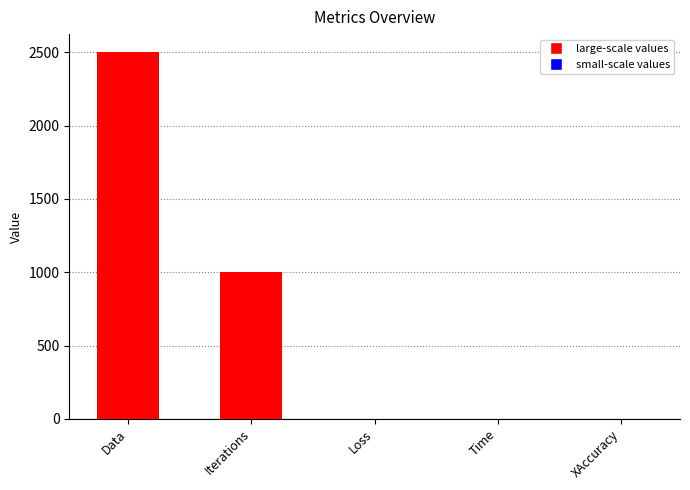

Are the bars grouped side by side (vs. stacked)?

No